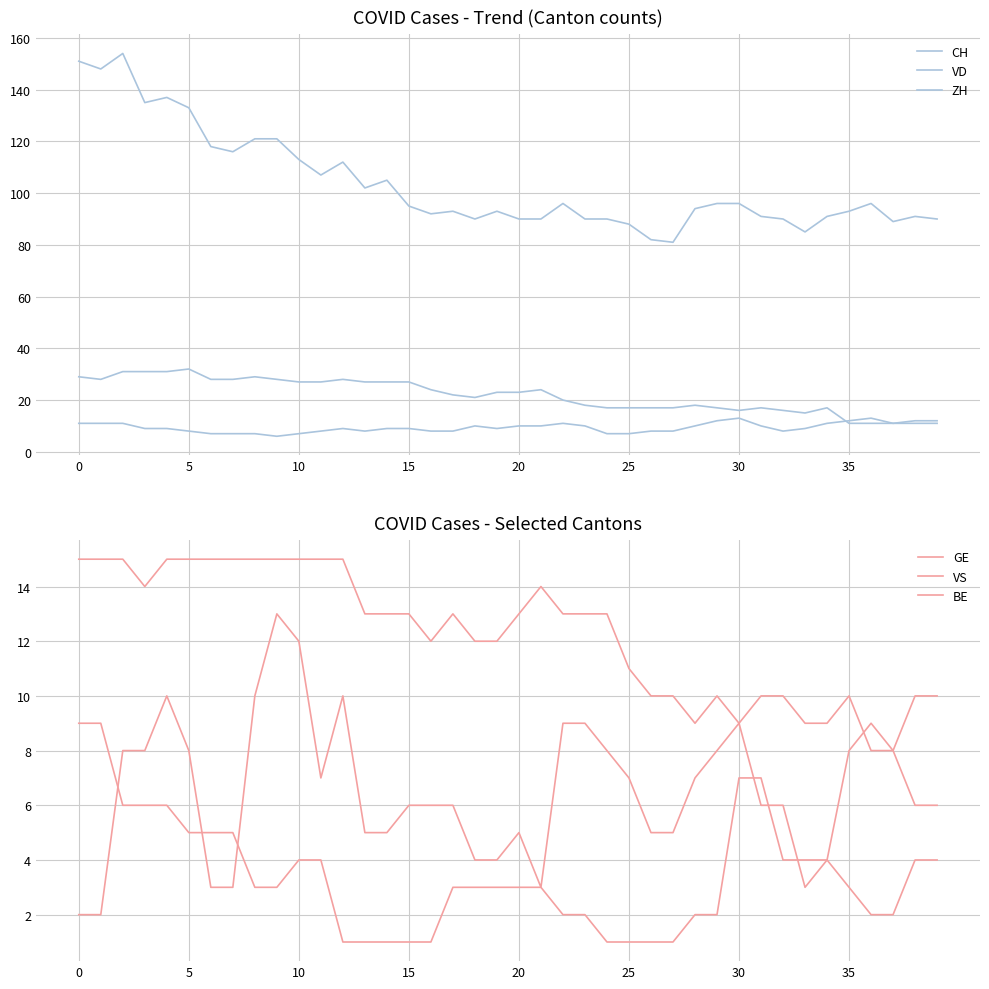

Which has a higher value, 10 or 34?

10